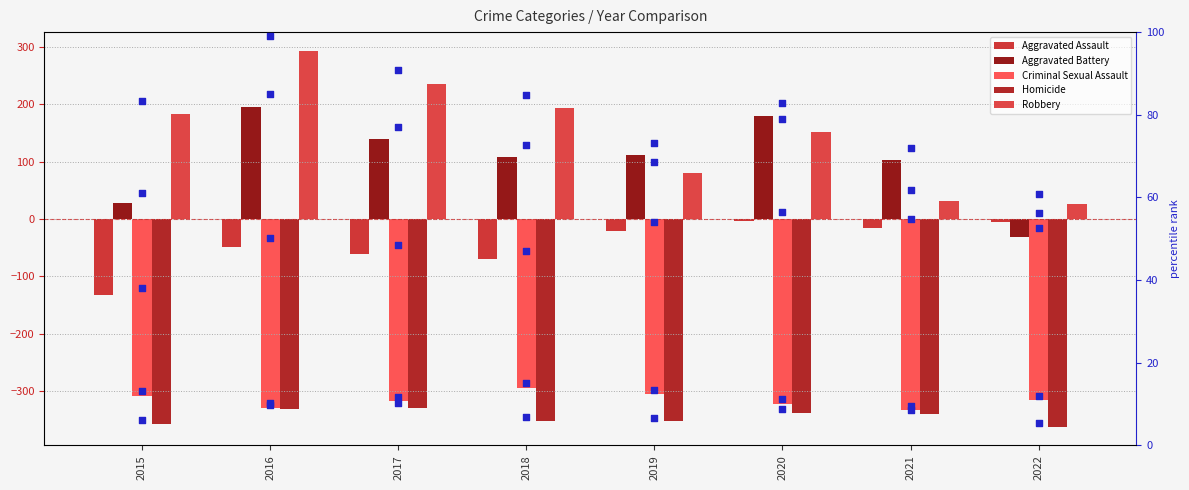

At which category is the sum across all series the highest?

2016